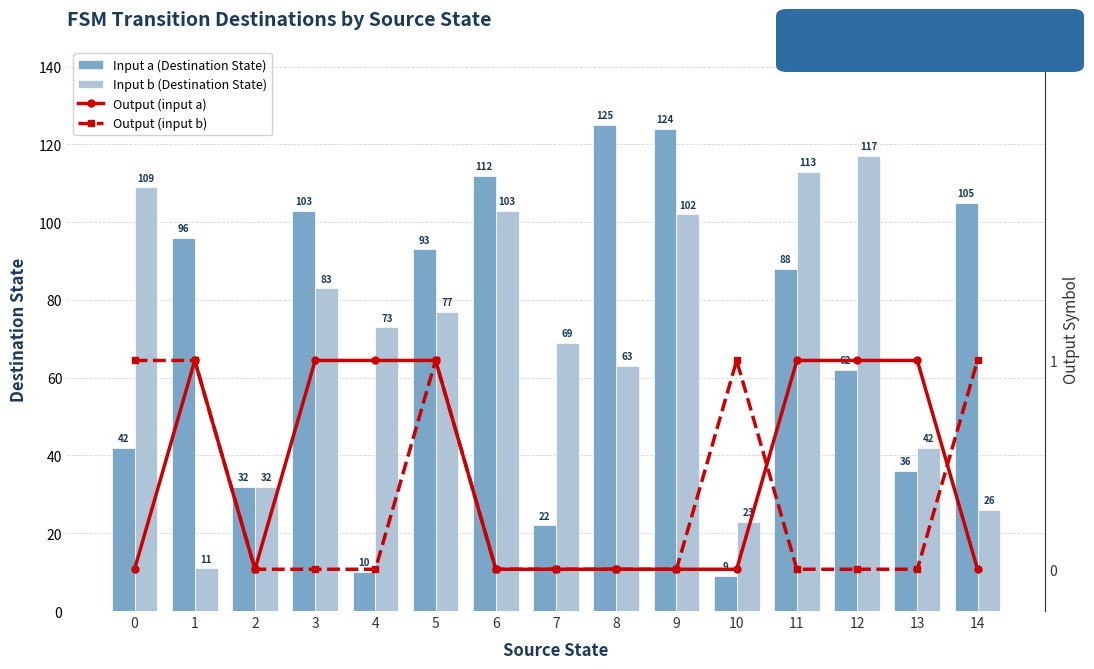

The Input b (Destination State) series shows 102 at 9. True or false?

True